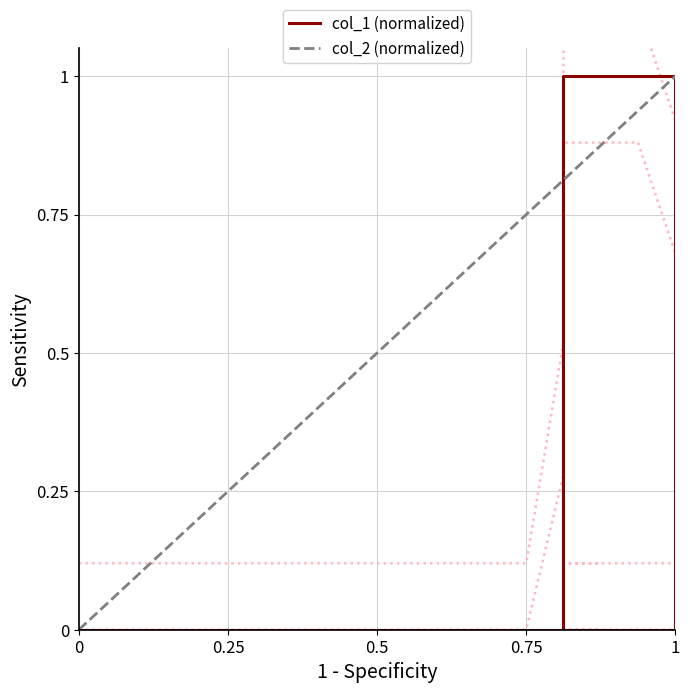

What is the average value?

0.4